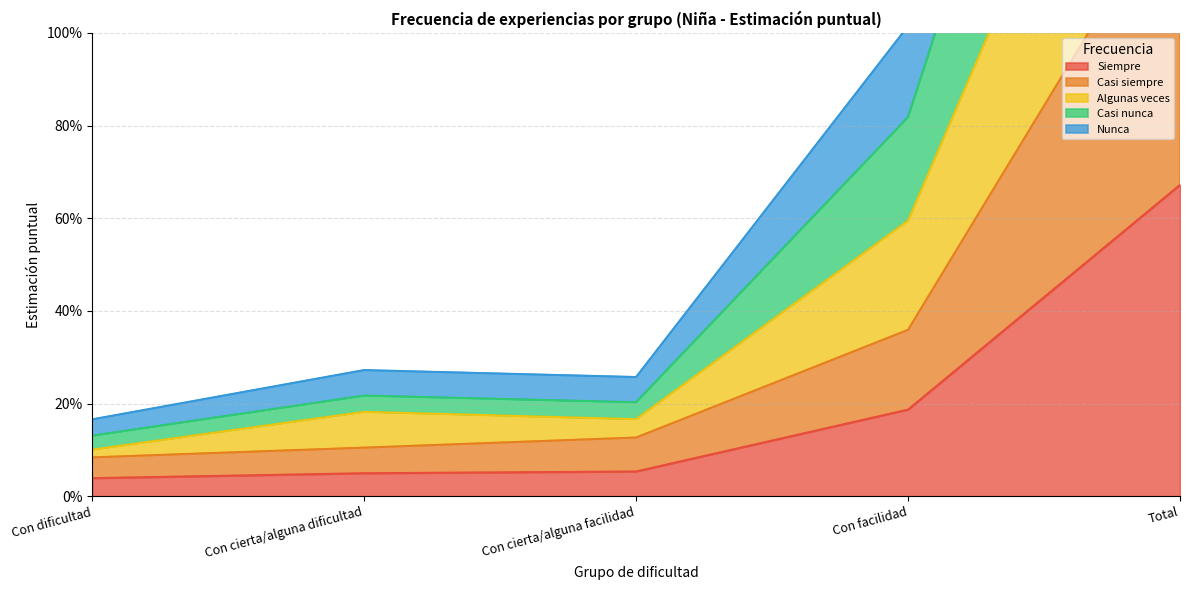

What is the label of the 2nd point from the left?

Con cierta/alguna dificultad